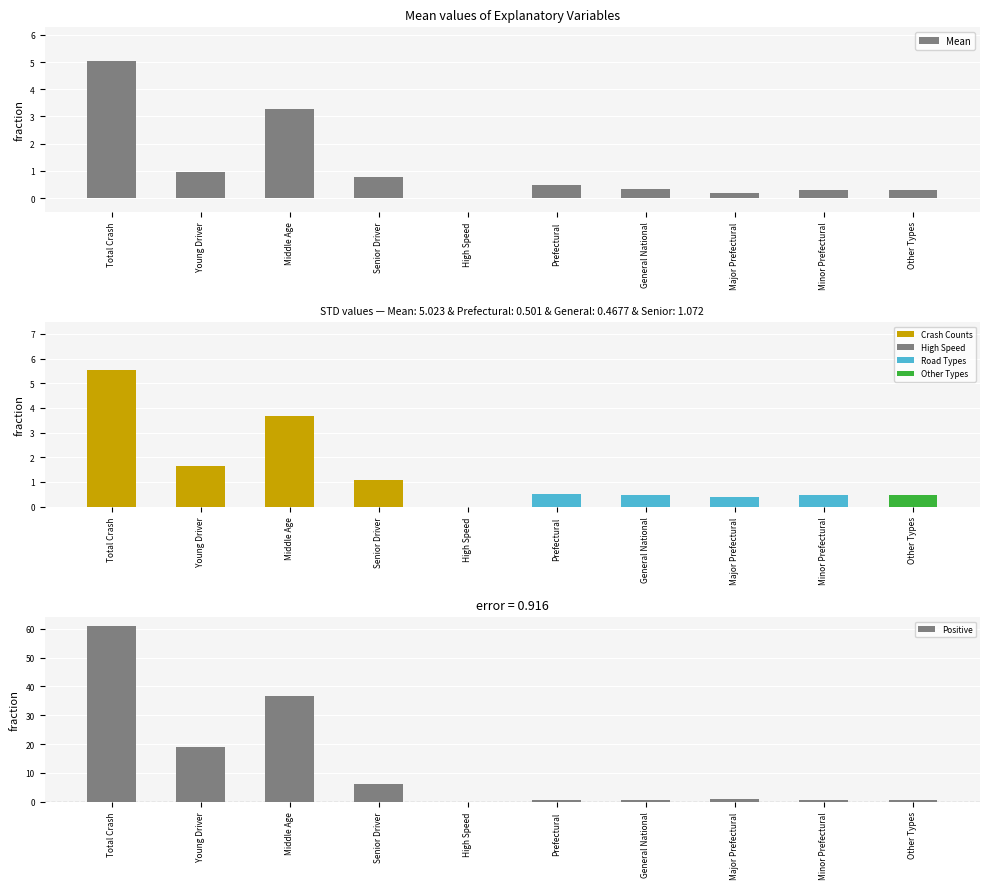

True or false: the data shows 0.1 at Major Prefectural.

False